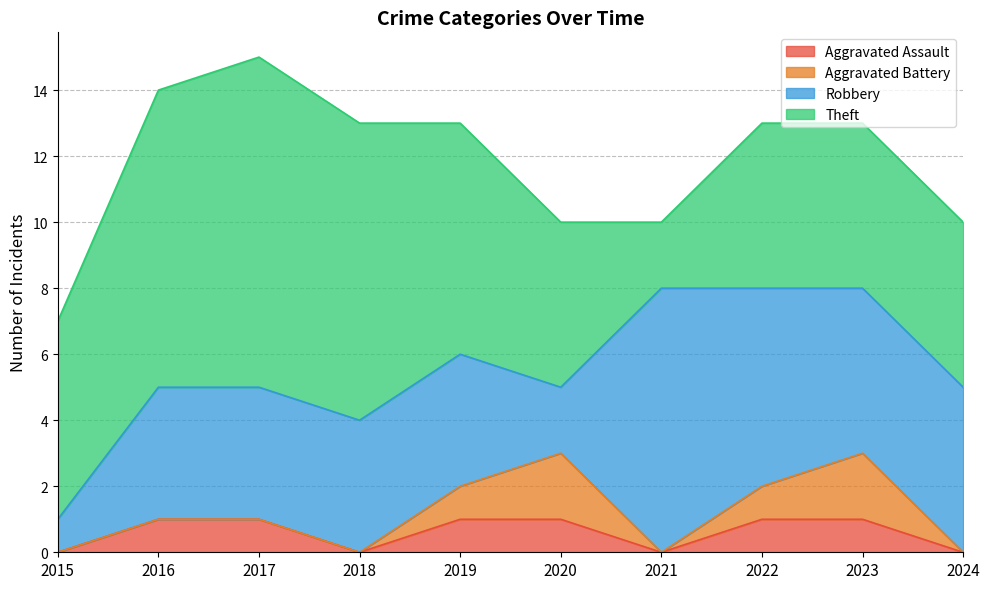

Count the Aggravated Assault values in the range 0 to 1.

10